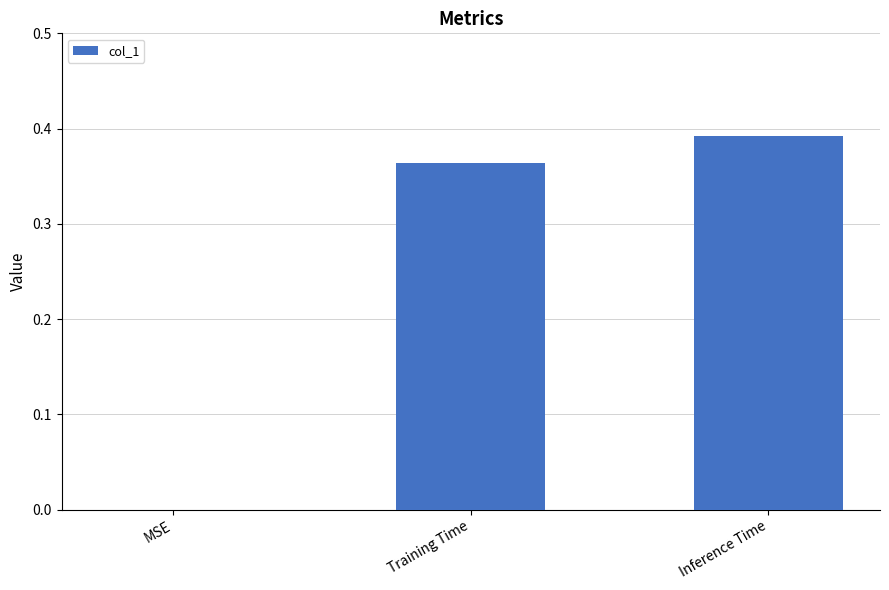

The chart shows a value of 0.0 at MSE. True or false?

True